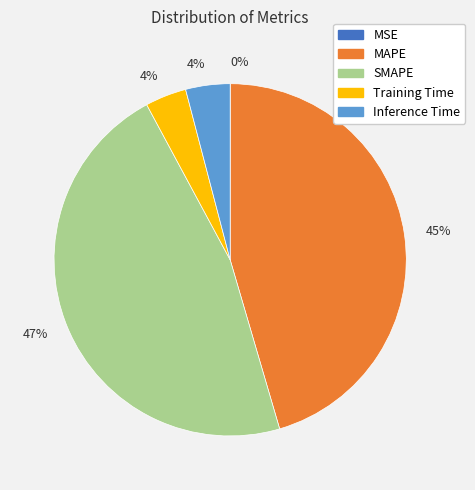

Is there a majority slice in this chart?

No